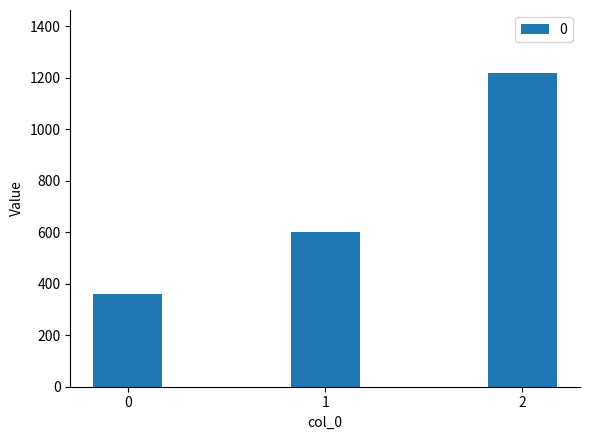

Does the chart contain stacked bars?

No